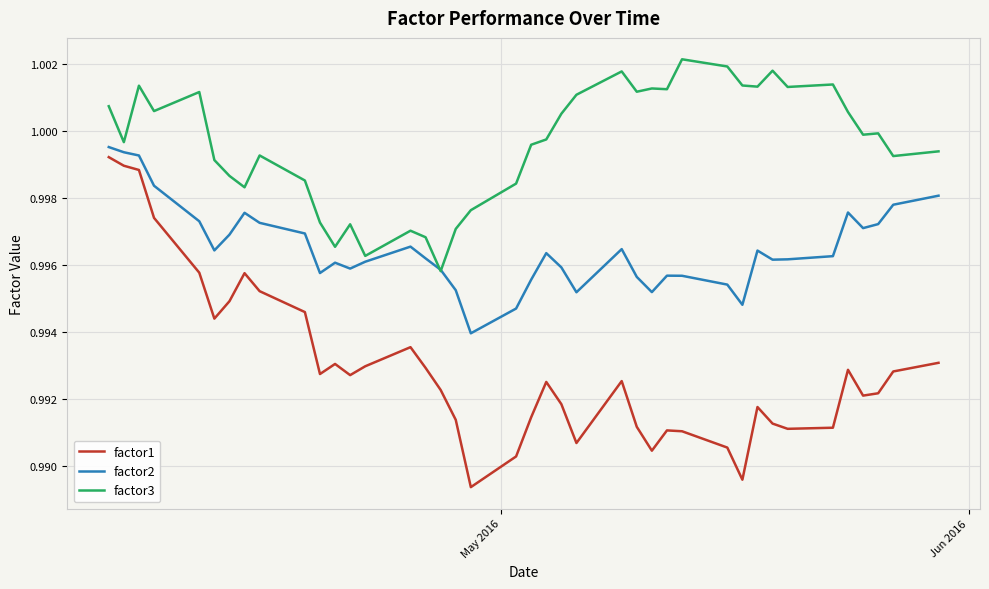

Which series has the largest total across all categories?

factor3